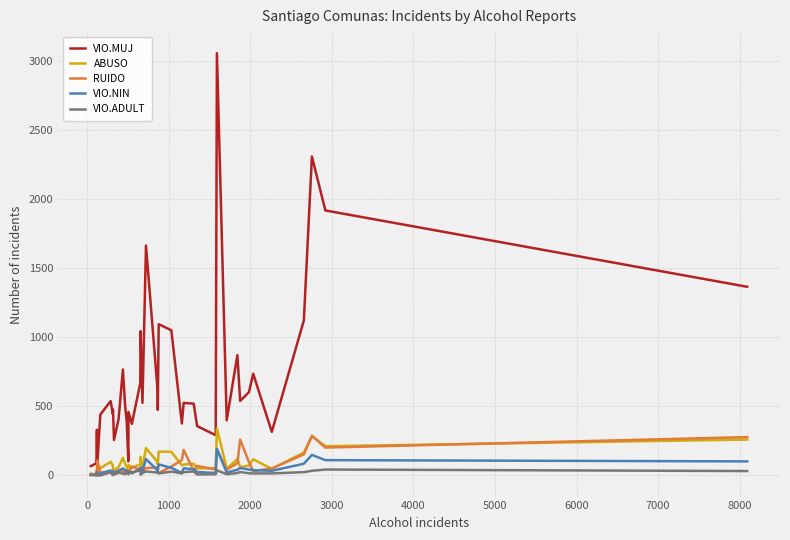

Which series has the largest range (max minus min)?

VIO.MUJ